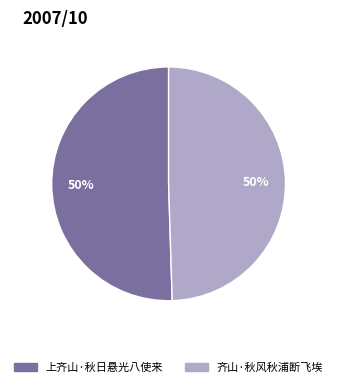

True or false: 上齐山·秋日悬光八使来 accounts for 65% of the total.

False